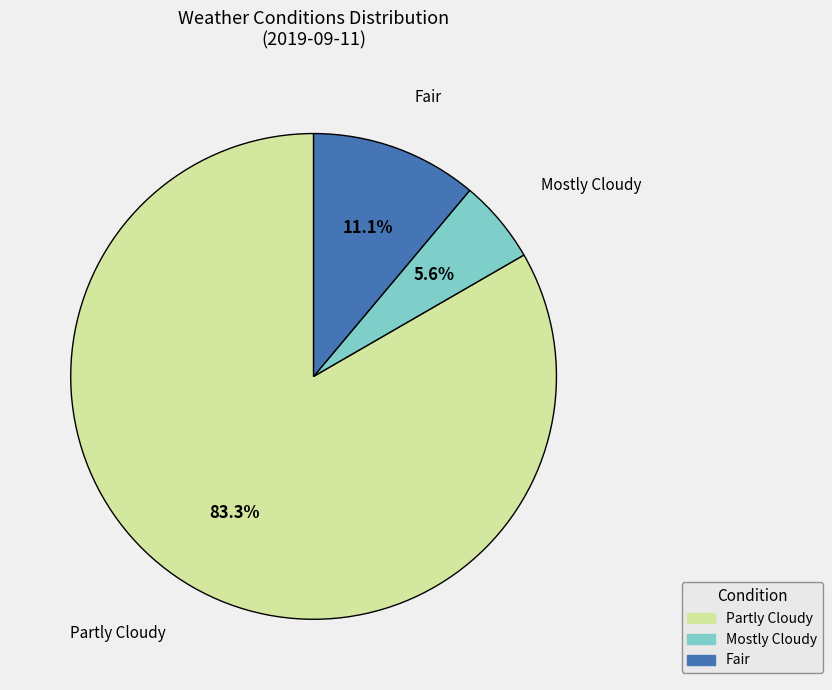

How many slices are in this pie chart?

3